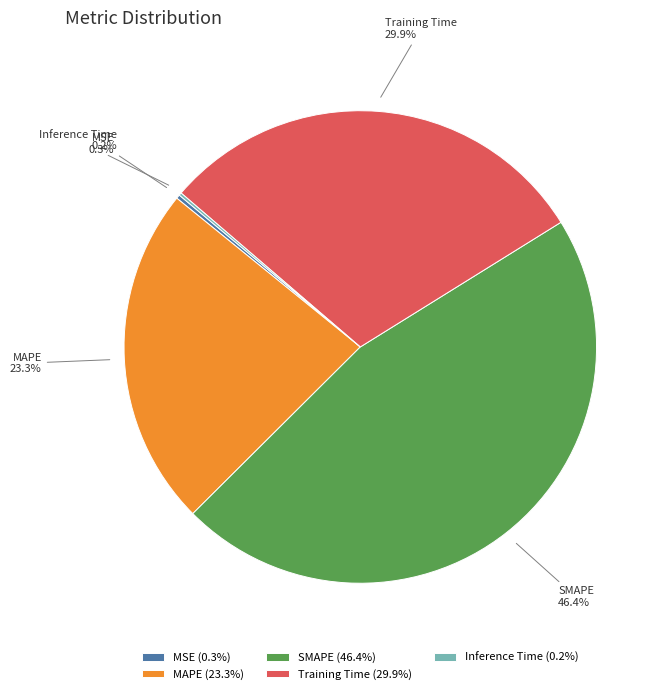

Which slice is the largest?

SMAPE